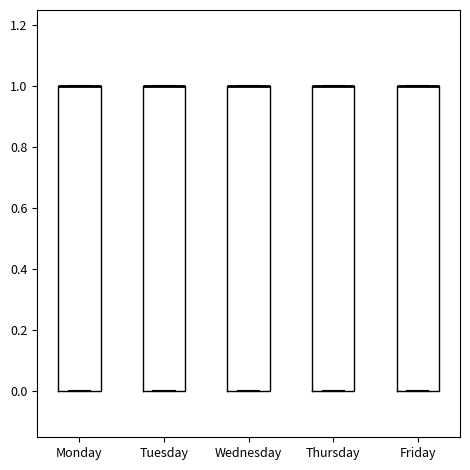

Reading left to right, transcribe this box plot: for each box, give where its median line is, the range the box spans, and where its two whiskers end, as read against the y-axis. The values are not printed on the chart, so give them approximately, as read against the axis.

Monday: median 1 (drawn on the box's upper edge), box 0 to 1, whiskers 0 to 1
Tuesday: median 1 (drawn on the box's upper edge), box 0 to 1, whiskers 0 to 1
Wednesday: median 1 (drawn on the box's upper edge), box 0 to 1, whiskers 0 to 1
Thursday: median 1 (drawn on the box's upper edge), box 0 to 1, whiskers 0 to 1
Friday: median 1 (drawn on the box's upper edge), box 0 to 1, whiskers 0 to 1